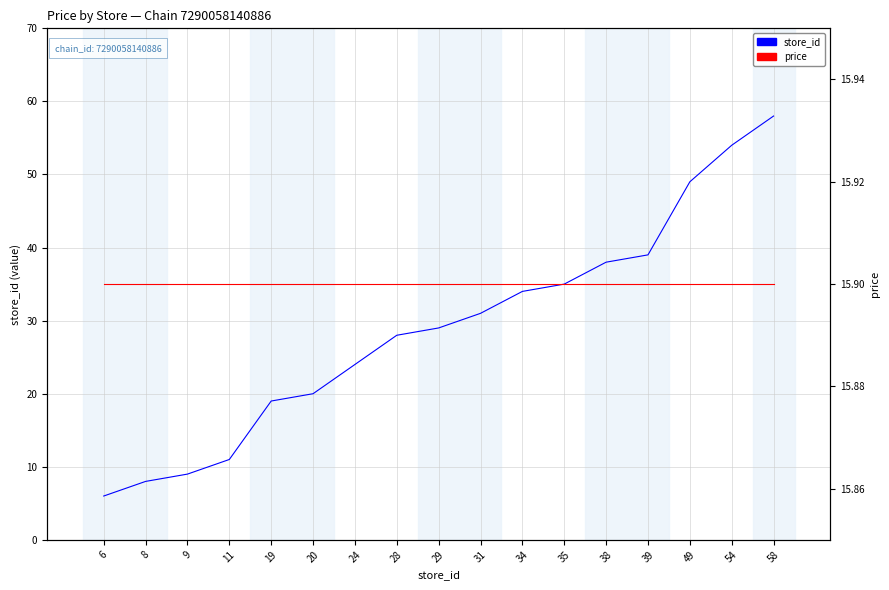

Is it true that store_id equals 50.2 at 29?

False